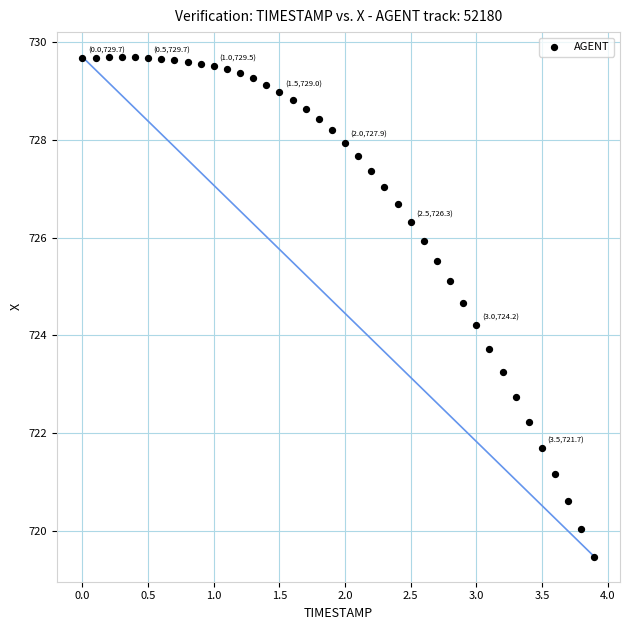

What is the range of Y values (max minus min)?

10.2